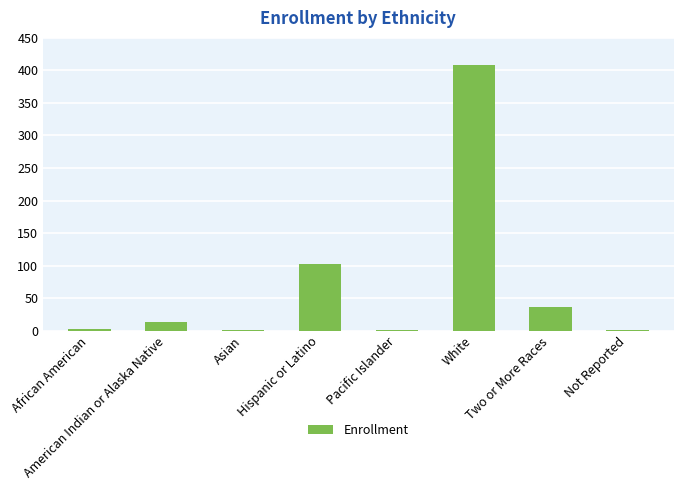

The chart shows a value of 14 at American Indian or Alaska Native. True or false?

True